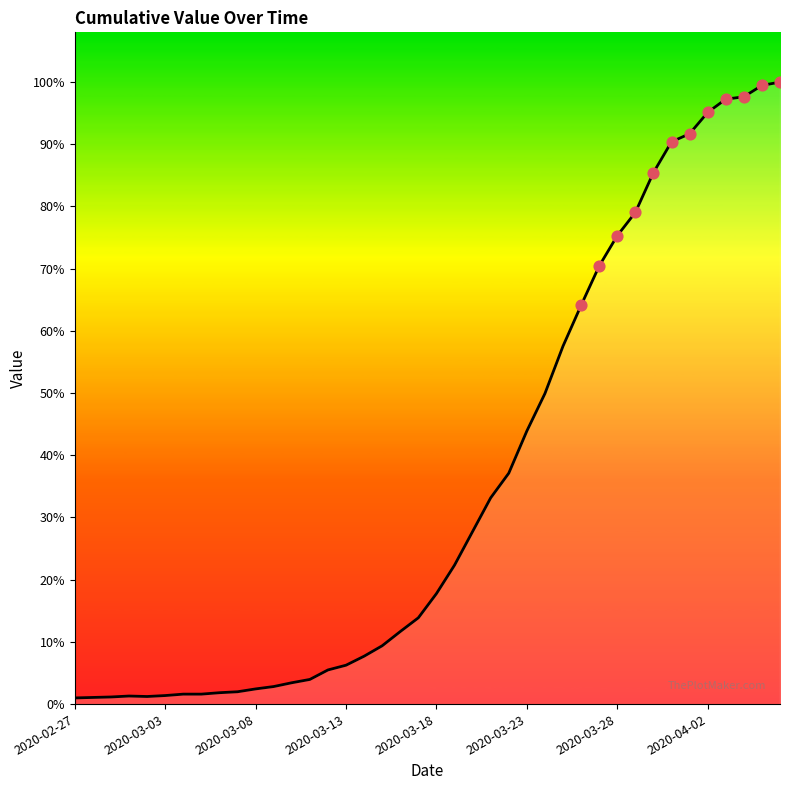

Is this an area chart (filled region under the line)?

Yes